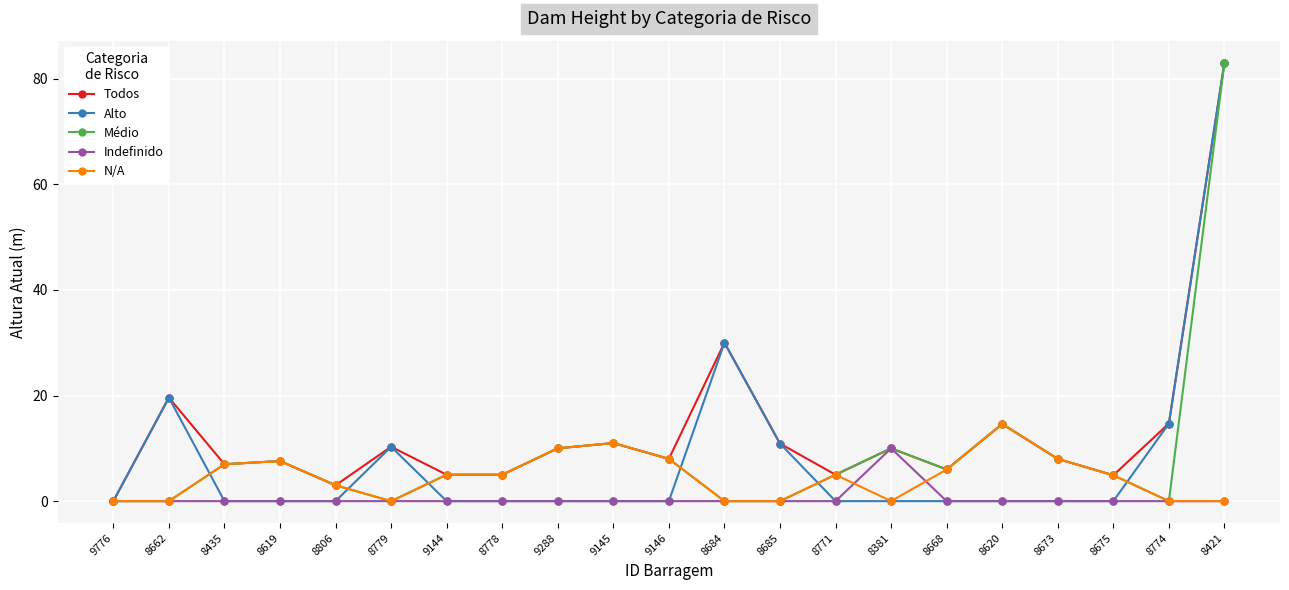

What are all the series names shown in the legend?

Todos, Alto, Médio, Indefinido, N/A